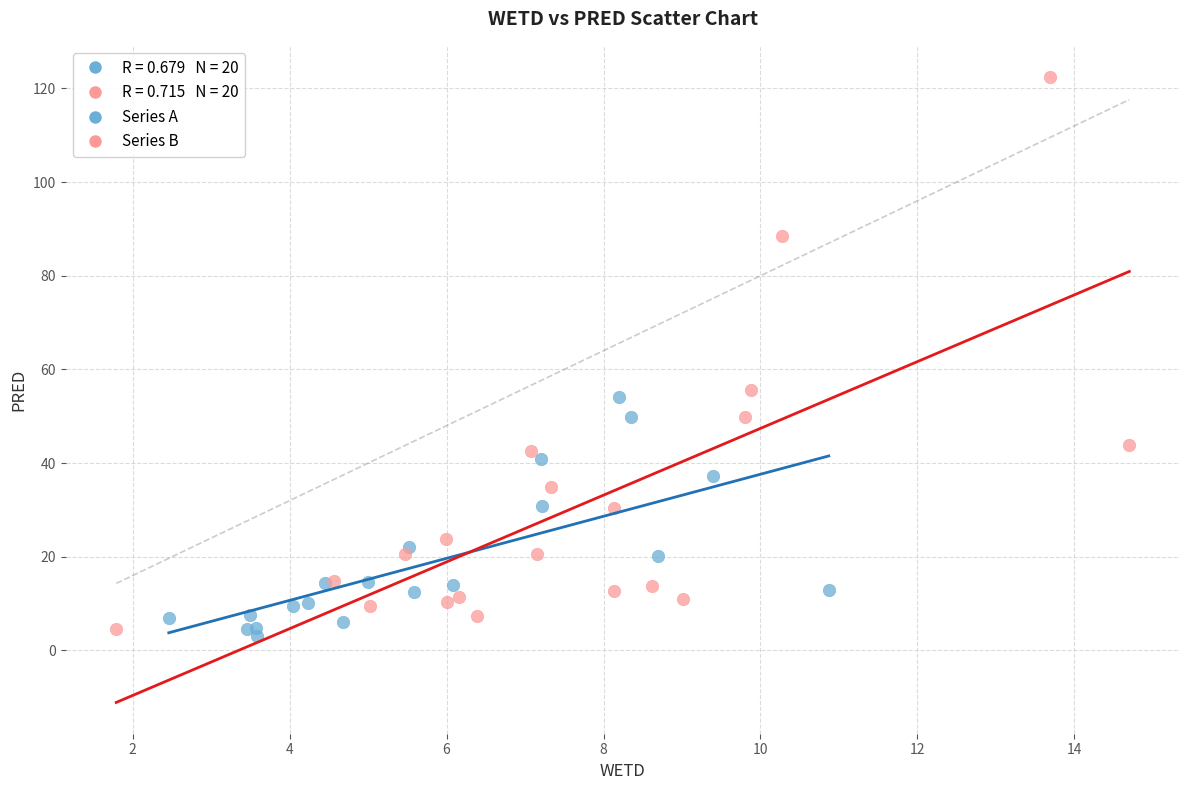

Which series reaches the maximum Y coordinate?

Series B